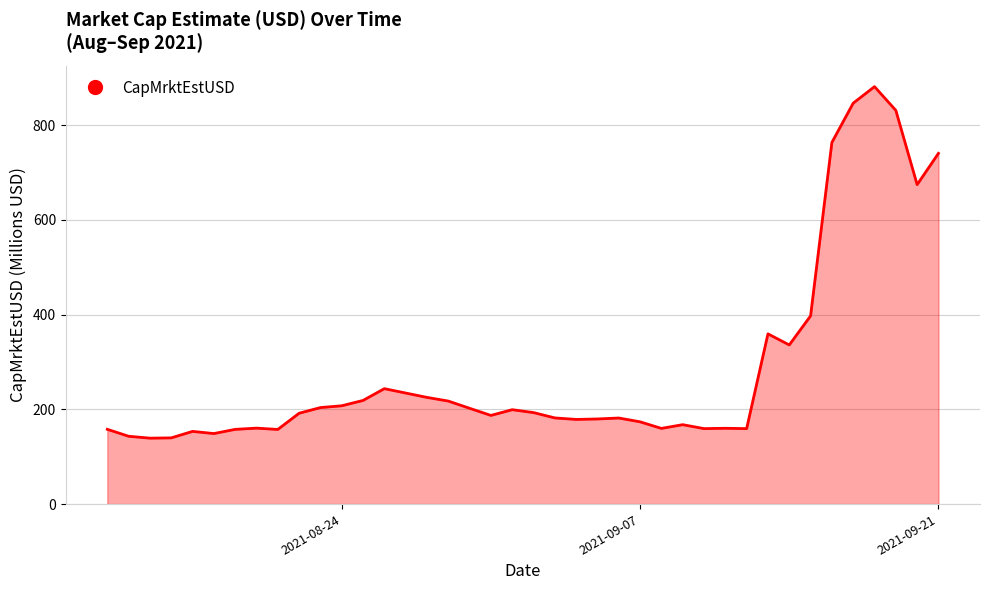

What is the maximum value shown in the chart?

881.1